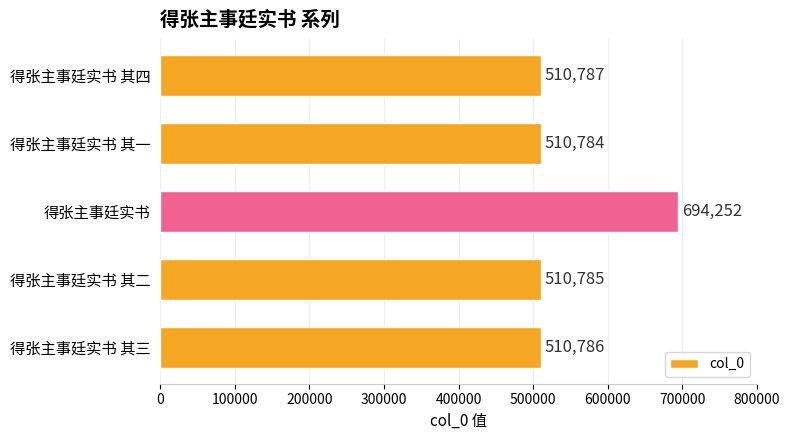

How many values are below 510786?

2